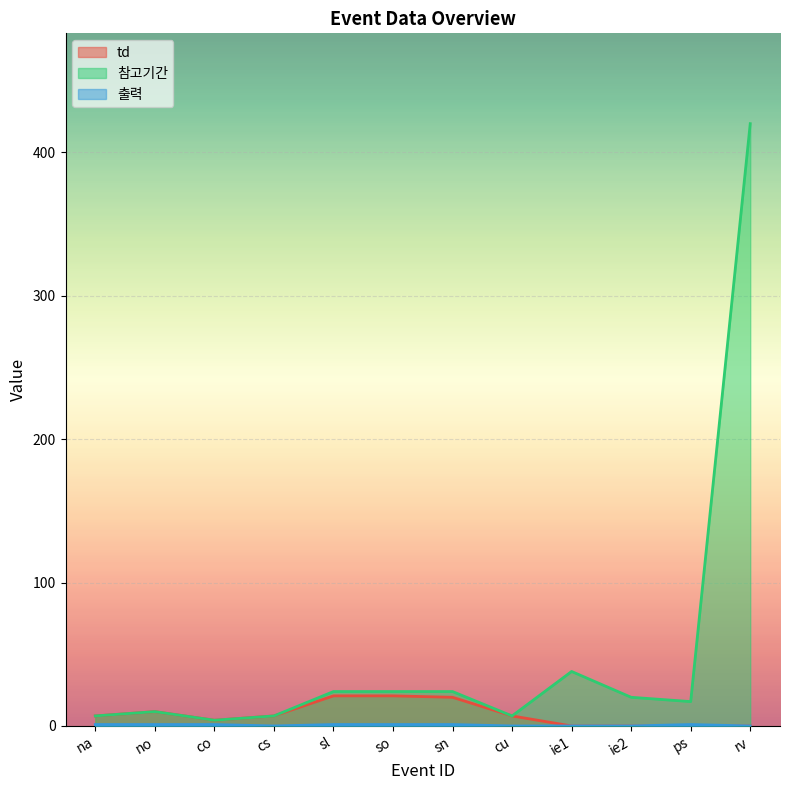

At how many categories does at least one series exceed 334?

1